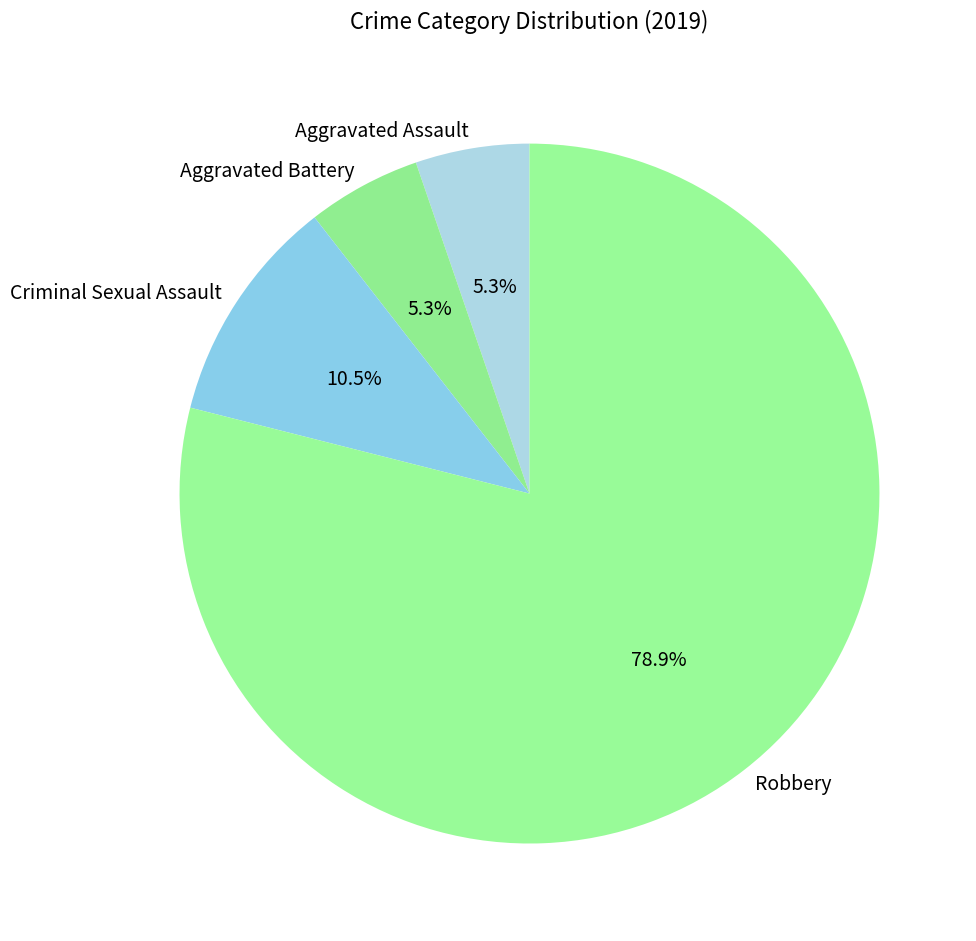

Between Aggravated Battery and Robbery, which is larger?

Robbery